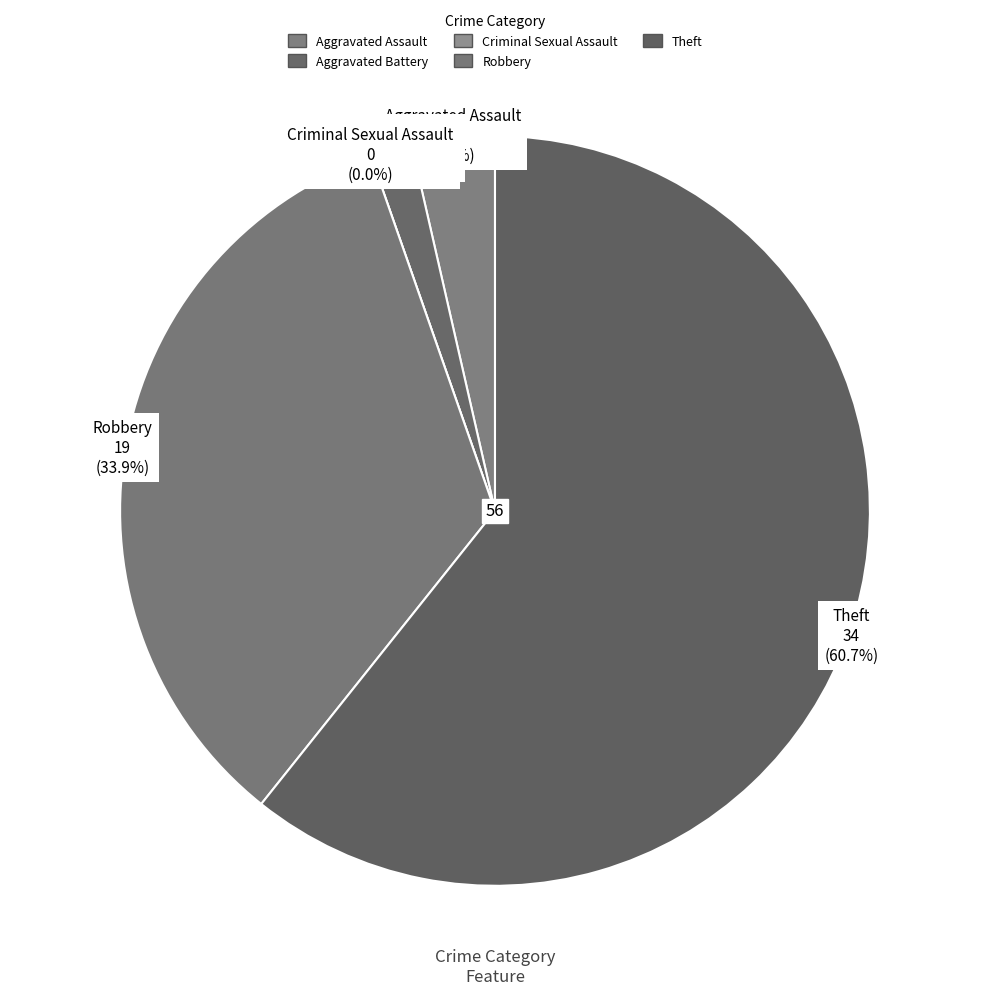

Is it true that Aggravated Battery is 17% of the pie?

False